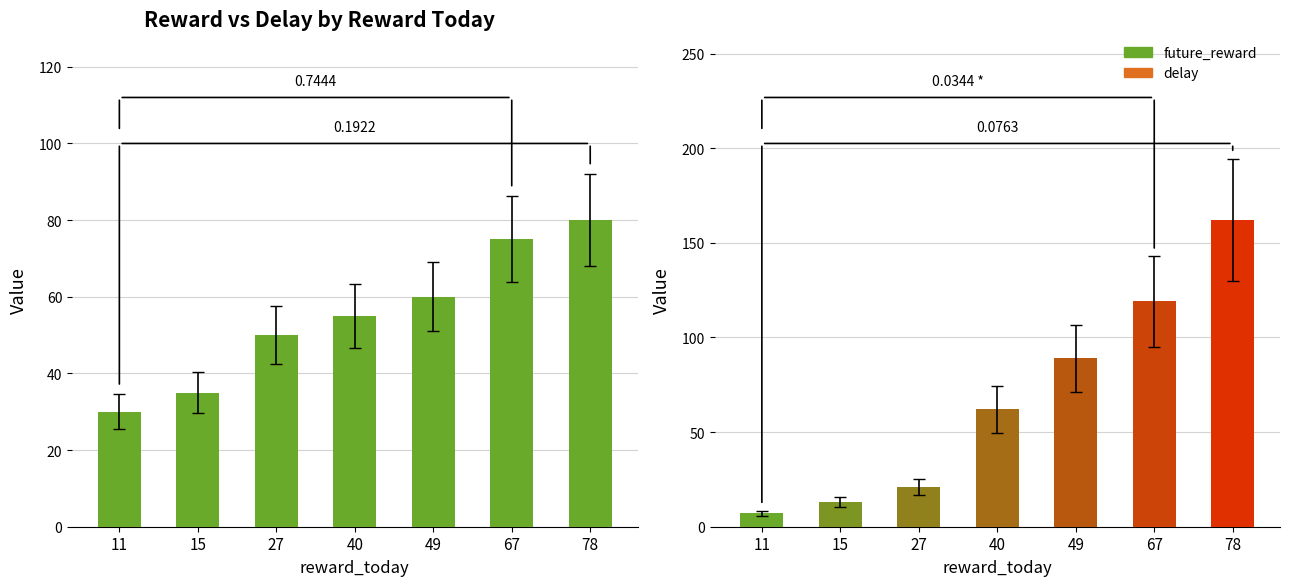

Between 15 and 78, which is larger?

78